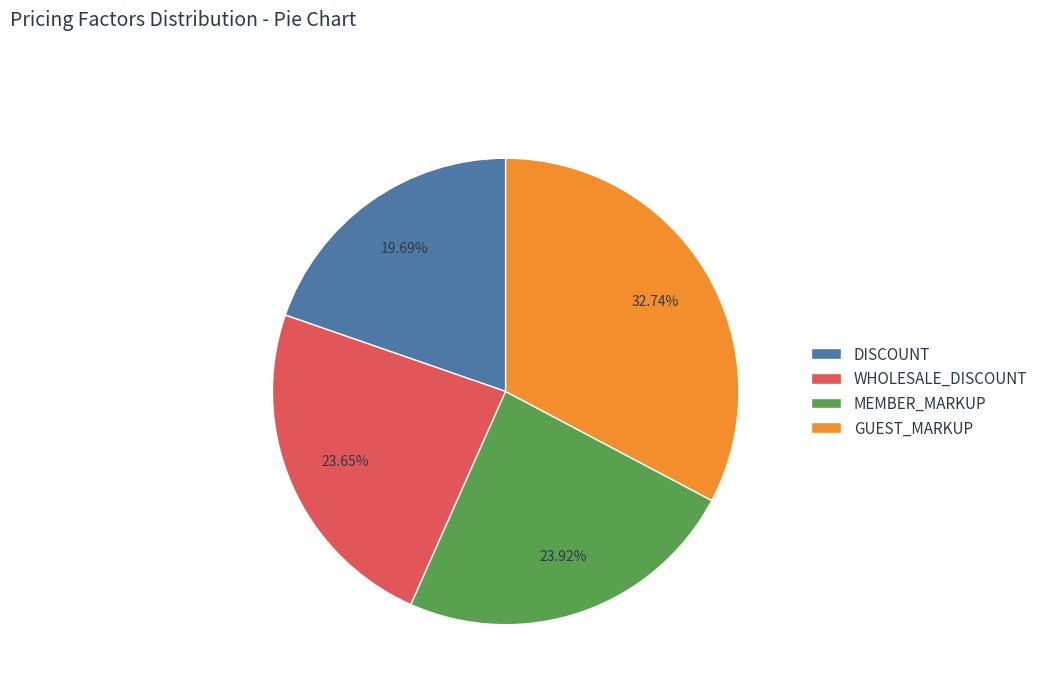

Which slice is the smallest?

DISCOUNT